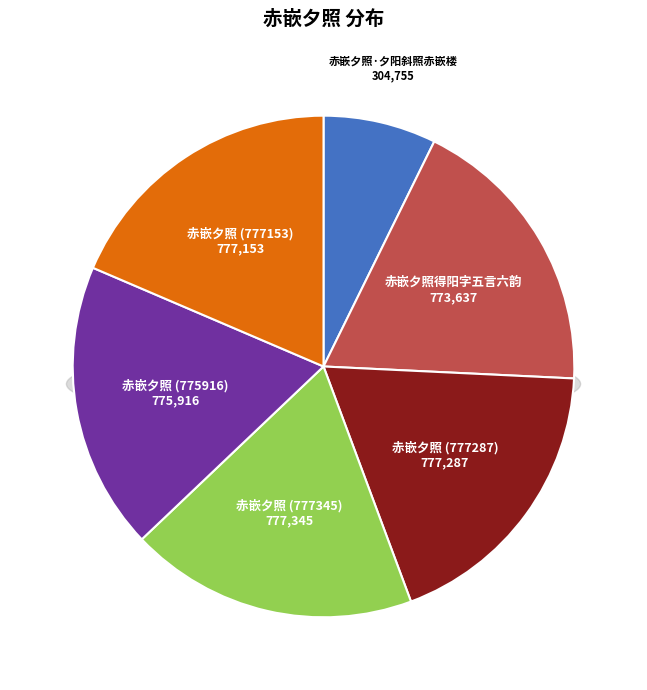

Combined, do 赤嵌夕照得阳字五言六韵 and 赤嵌夕照·夕阳斜照赤嵌楼 account for over 50%?

No